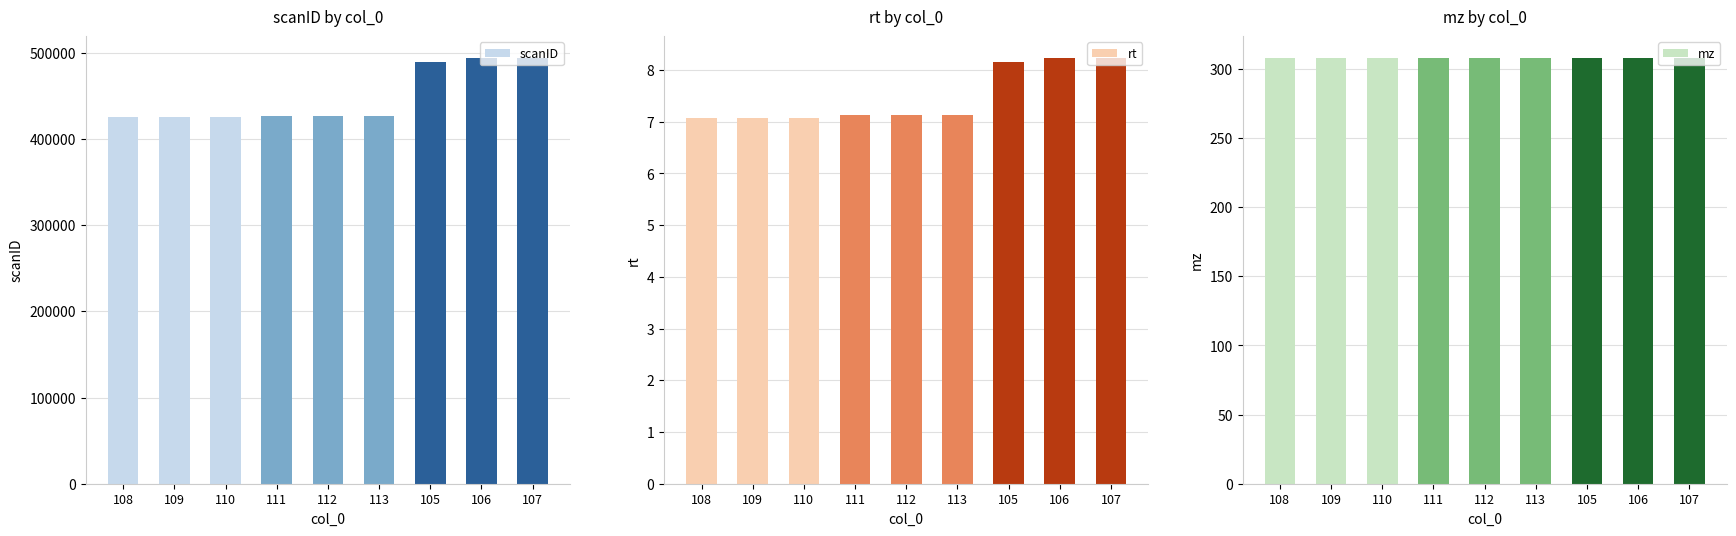

Are the bars grouped side by side (vs. stacked)?

Yes